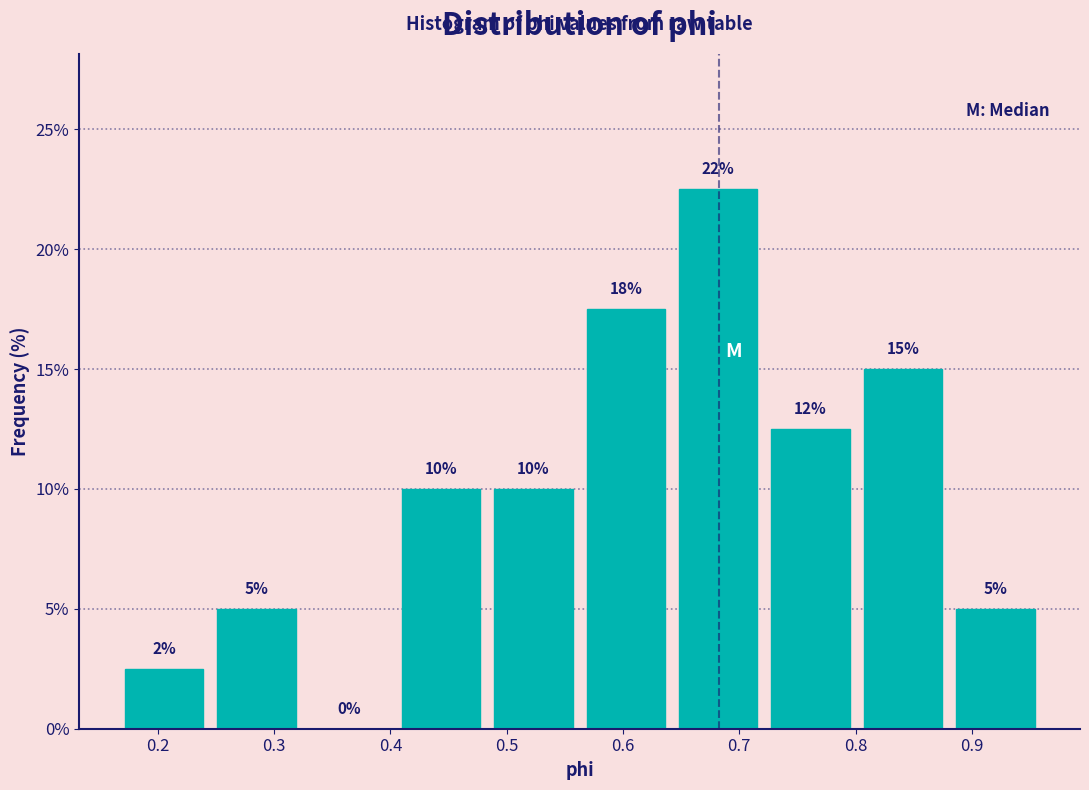

Over which range of the x-axis is the bar tallest?

0.64 to 0.72